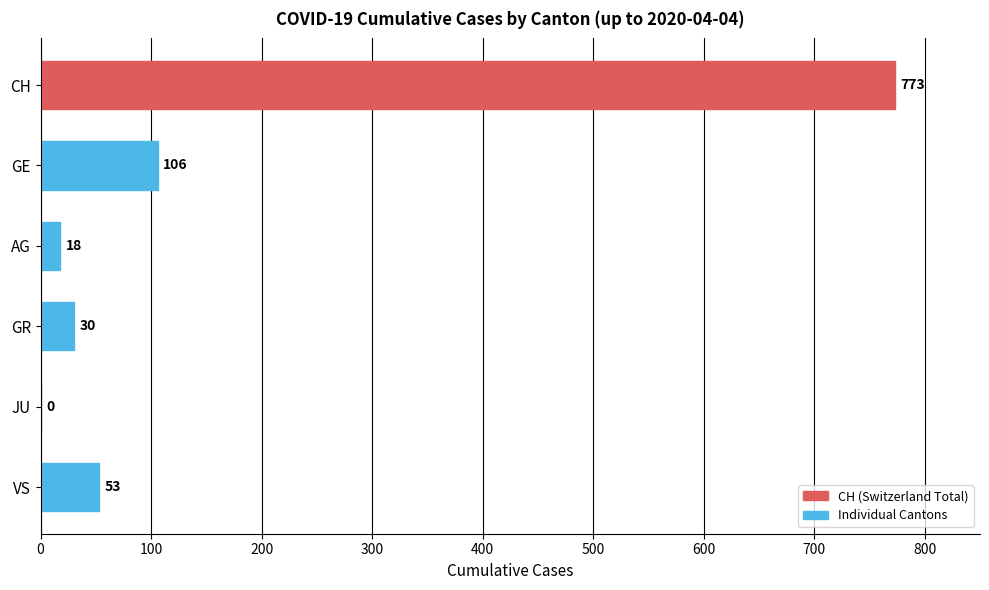

True or false: the data shows 30 at GR.

True